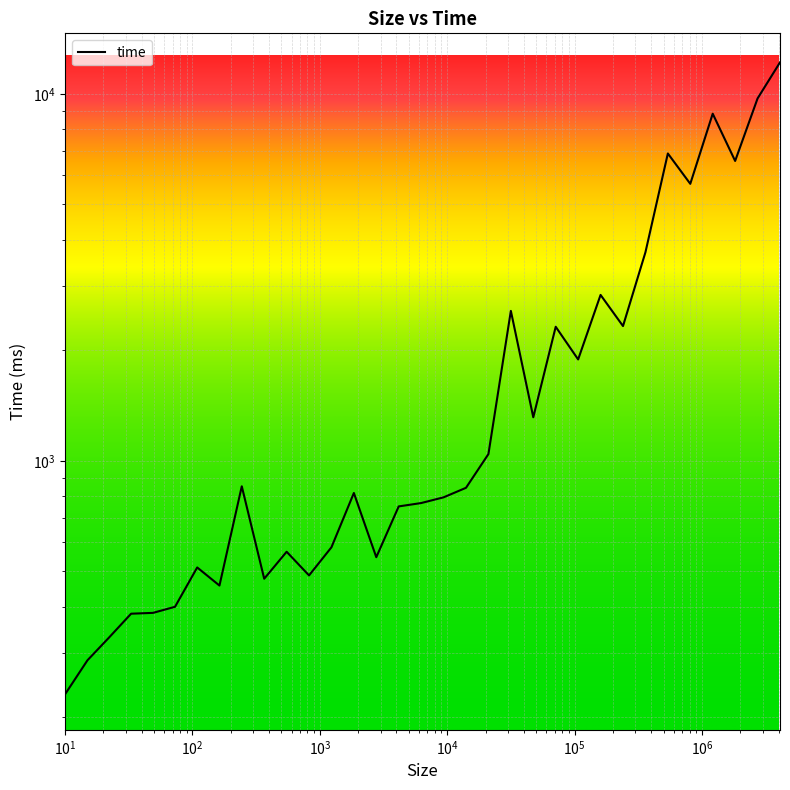

True or false: the data shows 759 at 549.

False